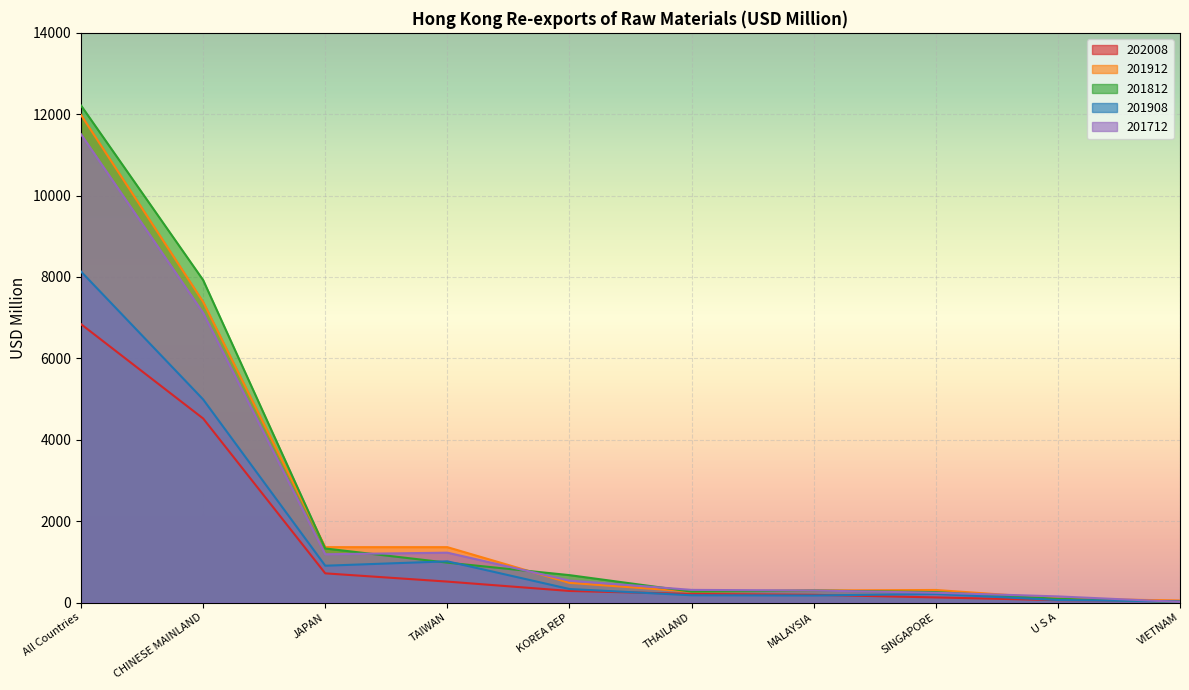

Reading left to right, list all the values displayed in this chart.

202008: All Countries=6840.5	CHINESE MAINLAND=4522.5	JAPAN=716.5	TAIWAN=513.8	KOREA REP=283.6	THAILAND=210.8	MALAYSIA=188.7	SINGAPORE=124.9	U S A=57.7	VIETNAM=37.9
201912: All Countries=11983.1	CHINESE MAINLAND=7389.1	JAPAN=1360.5	TAIWAN=1360.2	KOREA REP=482.6	THAILAND=267.0	MALAYSIA=294.9	SINGAPORE=307.9	U S A=99.9	VIETNAM=48.0
201812: All Countries=12214.0	CHINESE MAINLAND=7924.0	JAPAN=1327.8	TAIWAN=979.6	KOREA REP=672.9	THAILAND=267.8	MALAYSIA=293.7	SINGAPORE=256.3	U S A=89.4	VIETNAM=16.8
201908: All Countries=8133.8	CHINESE MAINLAND=4991.3	JAPAN=904.2	TAIWAN=1011.9	KOREA REP=331.7	THAILAND=177.5	MALAYSIA=172.2	SINGAPORE=211.0	U S A=61.0	VIETNAM=27.3
201712: All Countries=11507.7	CHINESE MAINLAND=7117.3	JAPAN=1185.7	TAIWAN=1224.7	KOREA REP=539.2	THAILAND=310.1	MALAYSIA=294.6	SINGAPORE=240.2	U S A=150.1	VIETNAM=14.6